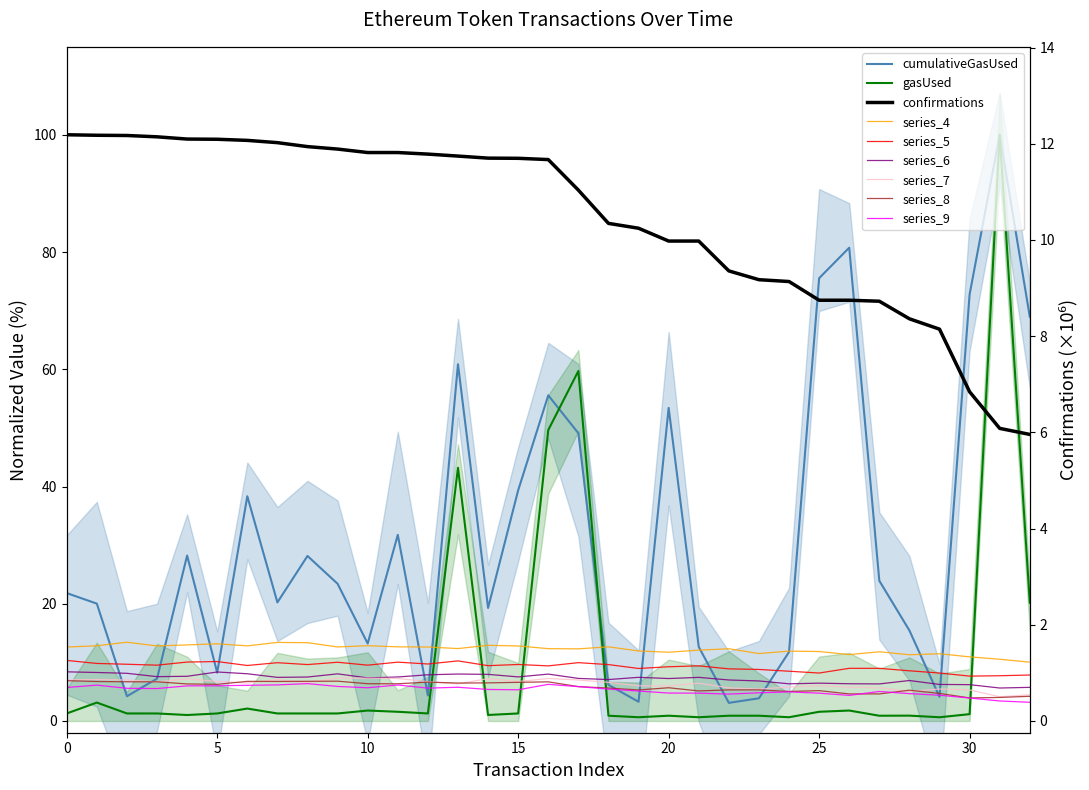

Which series has the largest range (max minus min)?

gasUsed